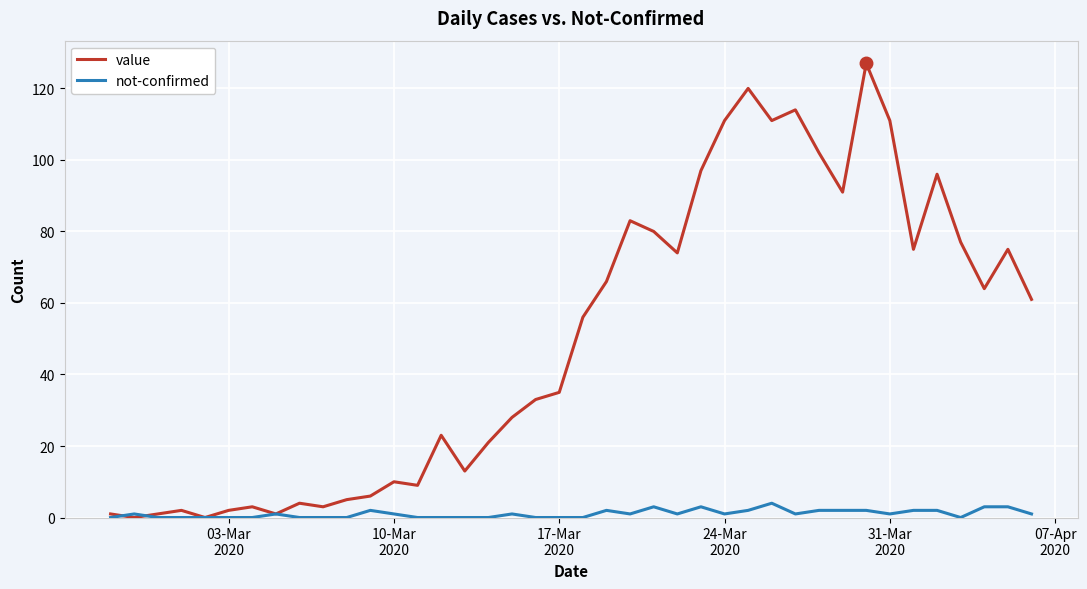

What is the average value of the value series?

50